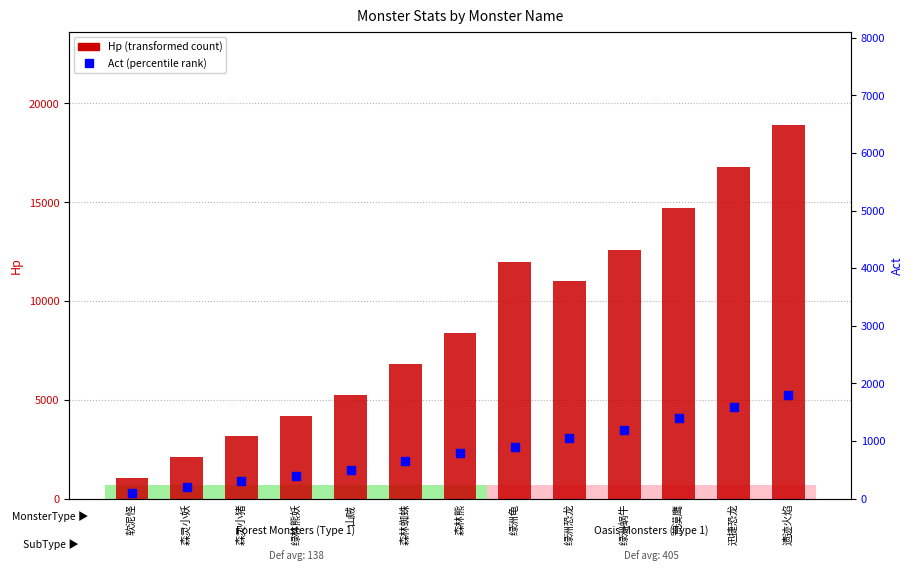

Is the value of Hp at 森灵小猪 greater than the value of Act at 遗迹火焰?

Yes